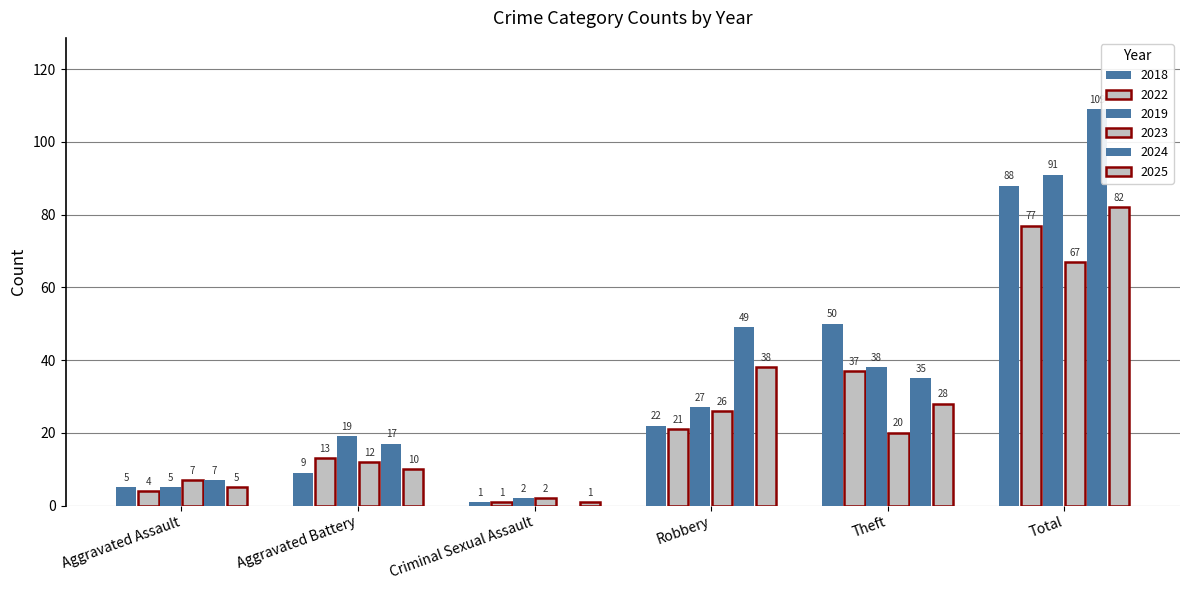

What is the difference between the highest and lowest values at Total?

42